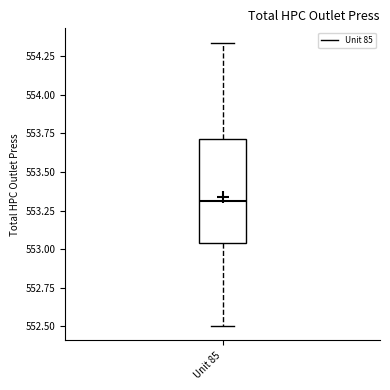

Where is the lower edge of the box for Unit 85 on the y-axis? The values are not printed on the chart, so give them approximately, as read against the axis.

553.05